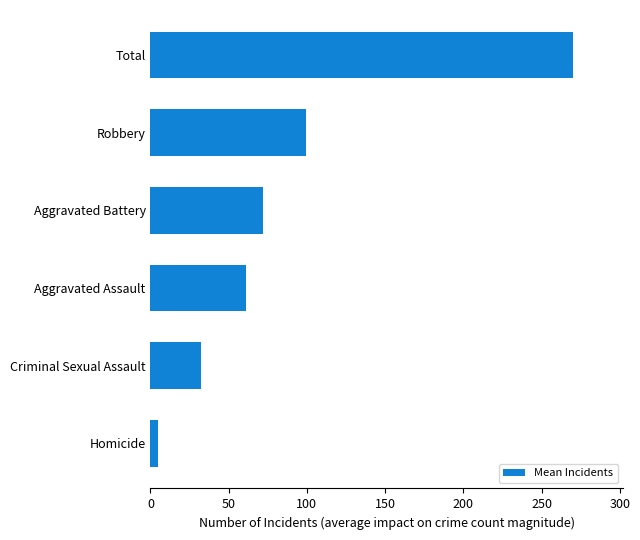

Reading top to bottom, list all the values displayed in this chart.

Total=269.9	Robbery=99.3	Aggravated Battery=71.8	Aggravated Assault=61.2	Criminal Sexual Assault=32.4	Homicide=5.1